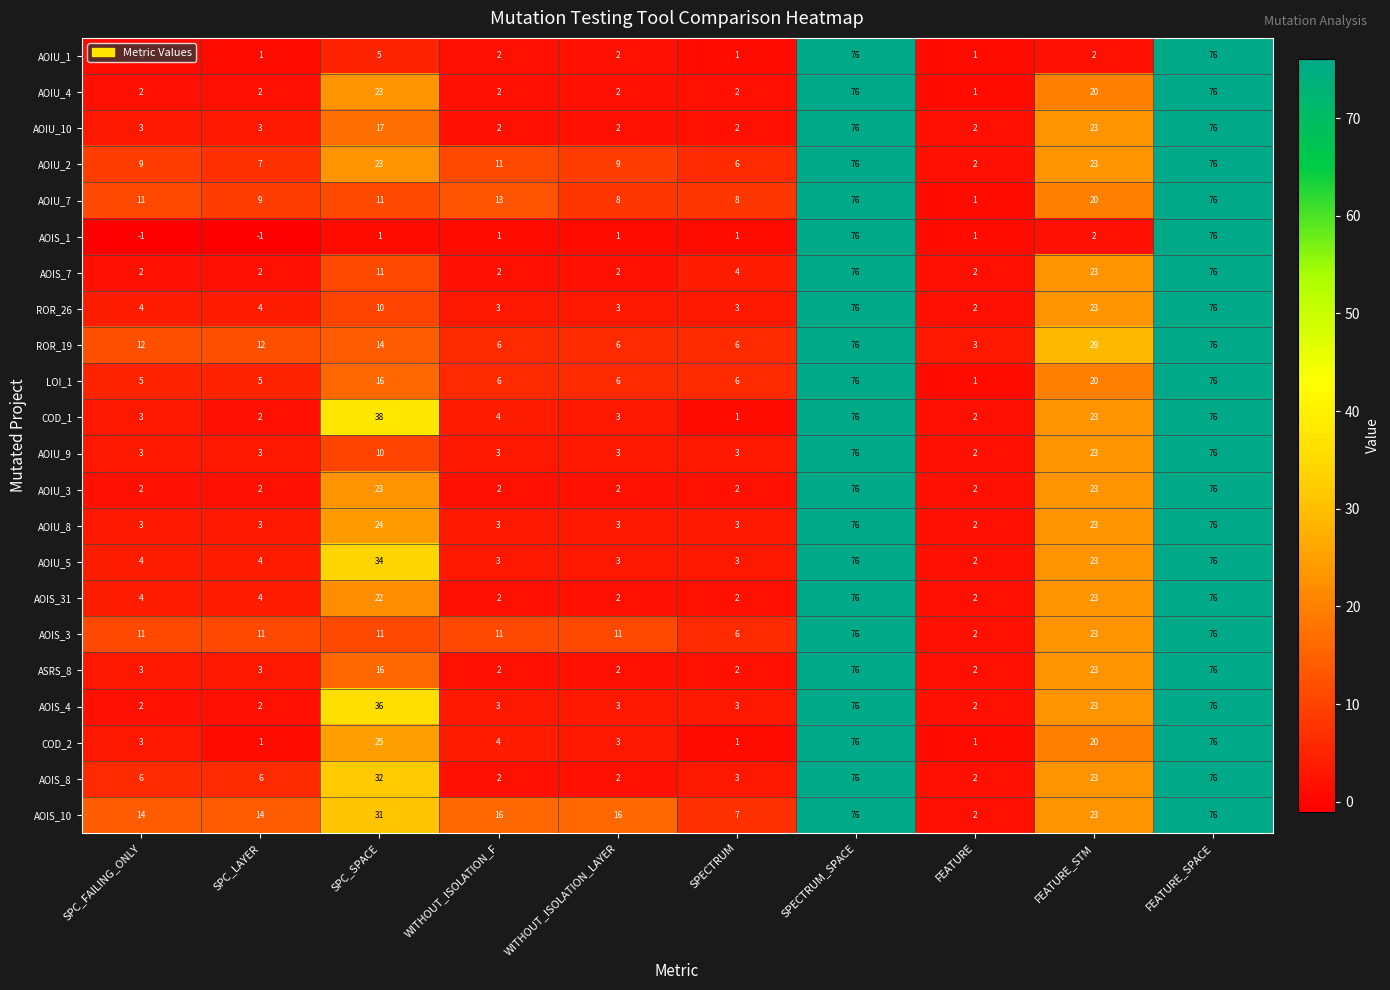

Which series has the largest range (max minus min)?

AOIS_1